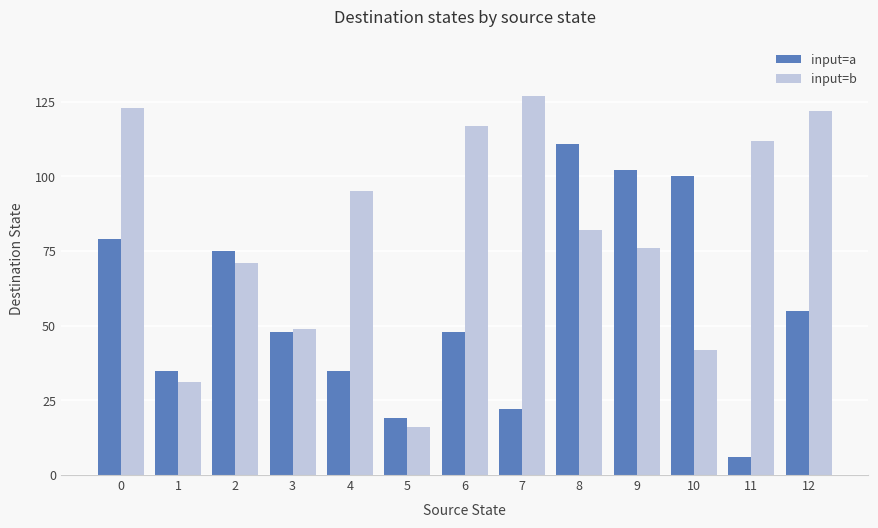

What is the value of the input=a bar at the 3rd from the left?

75